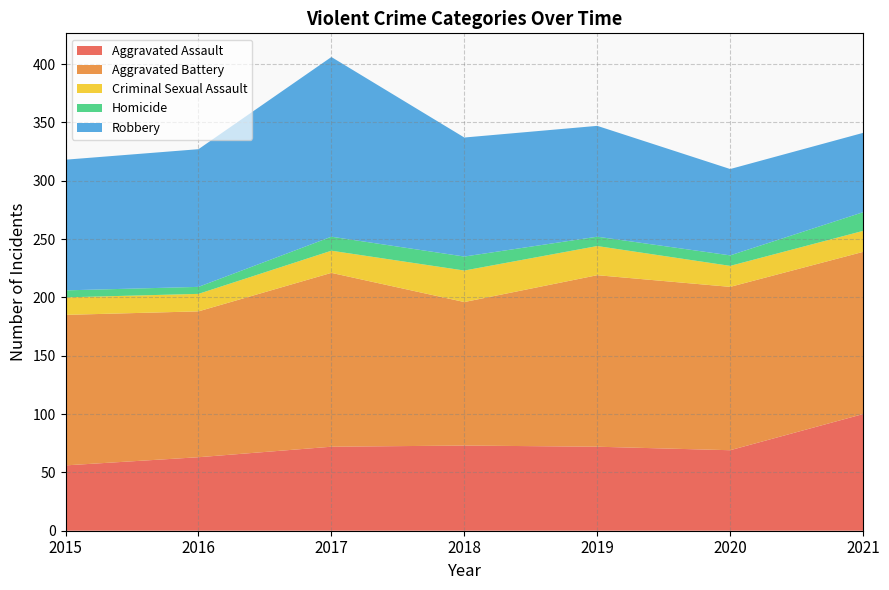

Reading left to right, list all the values displayed in this chart.

Aggravated Assault: 2015=56	2016=63	2017=72	2018=73	2019=72	2020=69	2021=100
Aggravated Battery: 2015=129	2016=125	2017=149	2018=123	2019=147	2020=140	2021=139
Criminal Sexual Assault: 2015=15	2016=15	2017=19	2018=27	2019=25	2020=18	2021=18
Homicide: 2015=6	2016=6	2017=12	2018=12	2019=8	2020=9	2021=16
Robbery: 2015=112	2016=118	2017=154	2018=102	2019=95	2020=74	2021=68